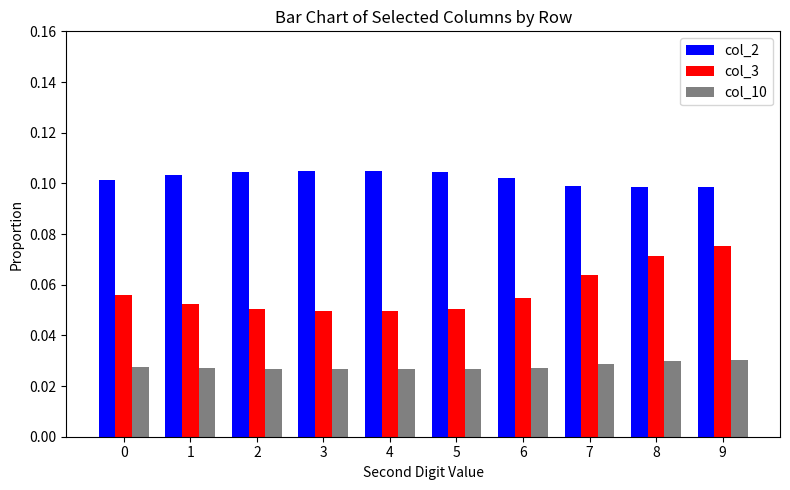

How many col_2 values are between 0 and 1?

10